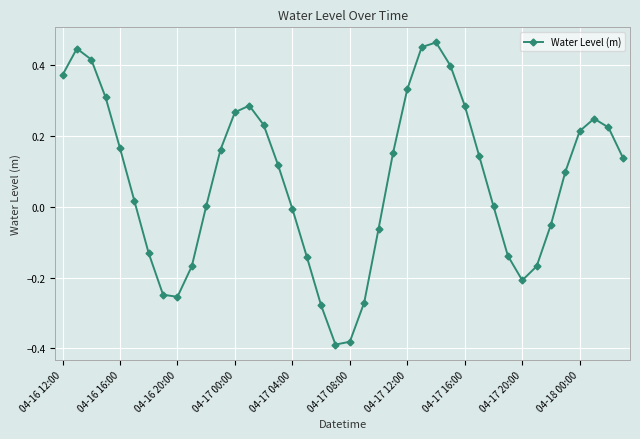

True or false: there are more than 0 points higher than both neighbors.

True